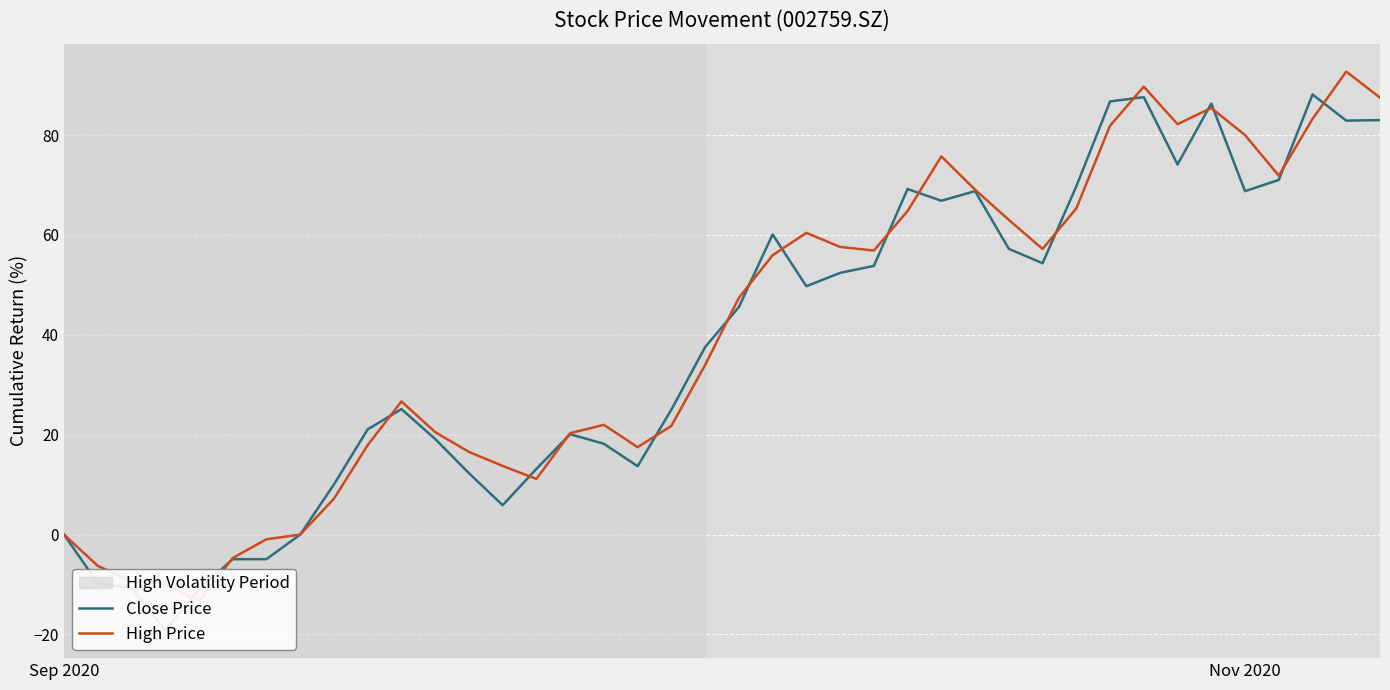

Reading left to right, transcribe all the data shown in this chart.

Close Price: 0.0	-9.7	-10.7	-19.1	-11.0	-4.9	-4.9	0.0	10.1	21.1	25.1	19.1	12.3	5.9	13.2	20.1	18.2	13.7	25.0	37.5	45.6	60.1	49.7	52.4	53.8	69.2	66.8	68.8	57.2	54.3	69.7	86.7	87.6	74.1	86.3	68.8	71.0	88.1	82.9	83.0
High Price: 0.0	-6.2	-9.4	-9.8	-13.3	-4.7	-0.9	0.0	7.2	17.9	26.7	20.5	16.6	13.7	11.1	20.3	22.0	17.5	21.8	34.0	47.4	55.9	60.4	57.6	56.9	64.8	75.7	69.1	63.0	57.2	65.3	81.9	89.7	82.2	85.4	80.0	71.9	83.2	92.7	87.5